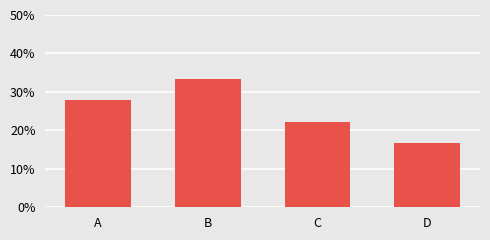

What is the smallest value displayed?

0.2